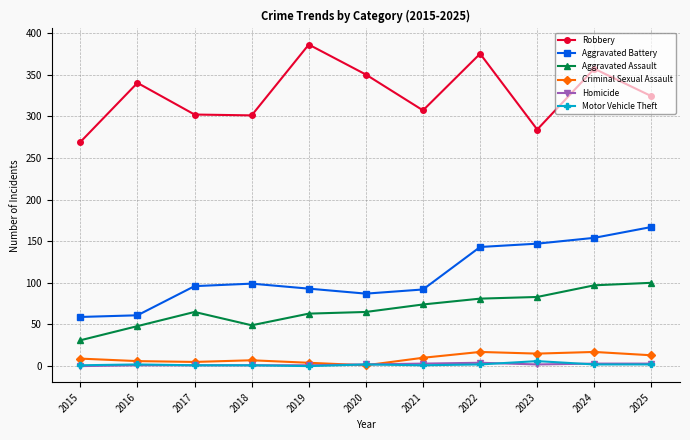

The value of Robbery at 2024 is 226. True or false?

False